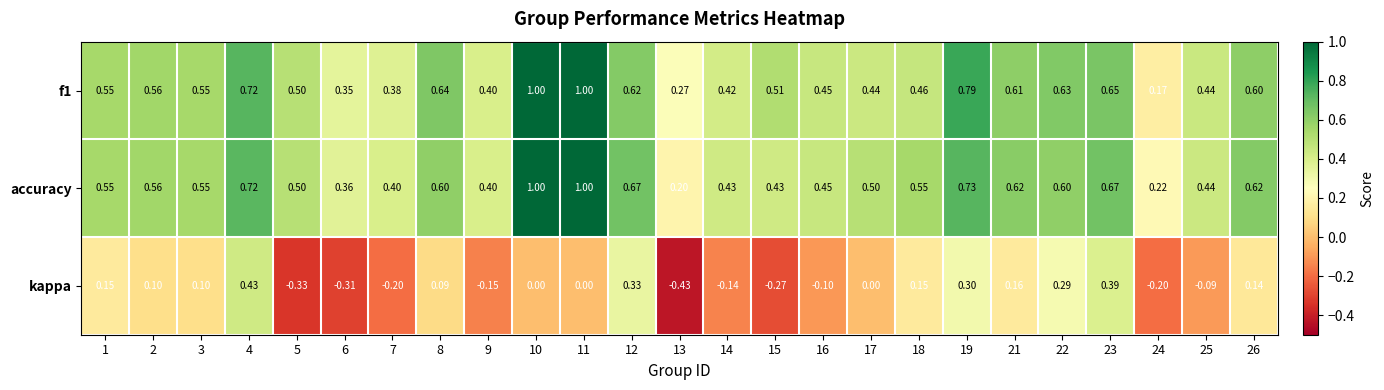

Which series has the largest range (max minus min)?

kappa